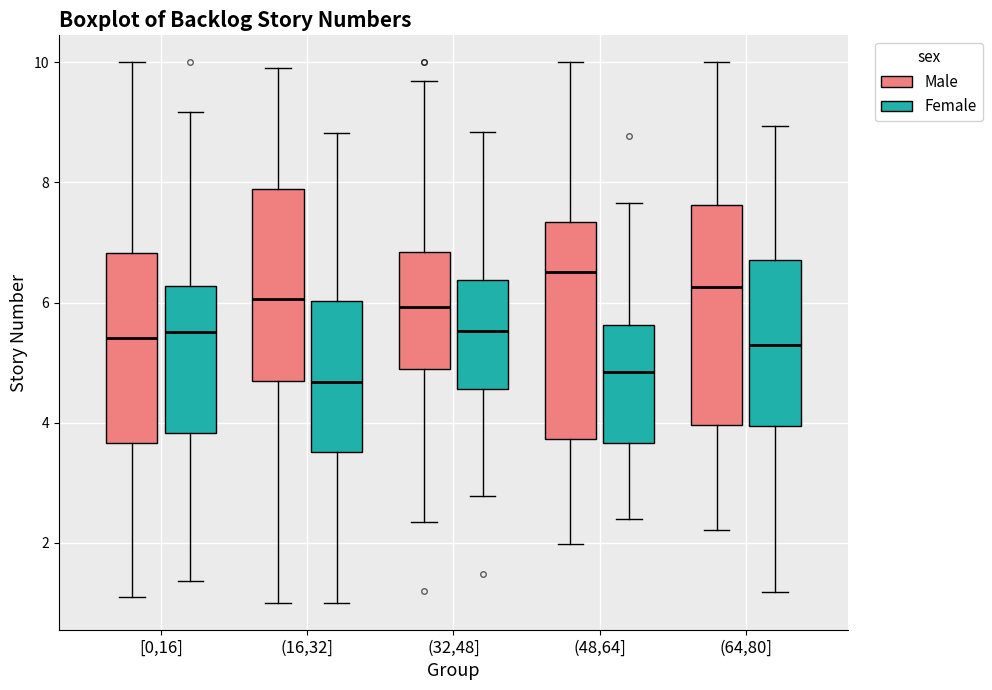

Where is the upper edge of the box for (48,64] (Female) on the y-axis? The values are not printed on the chart, so give them approximately, as read against the axis.

5.6